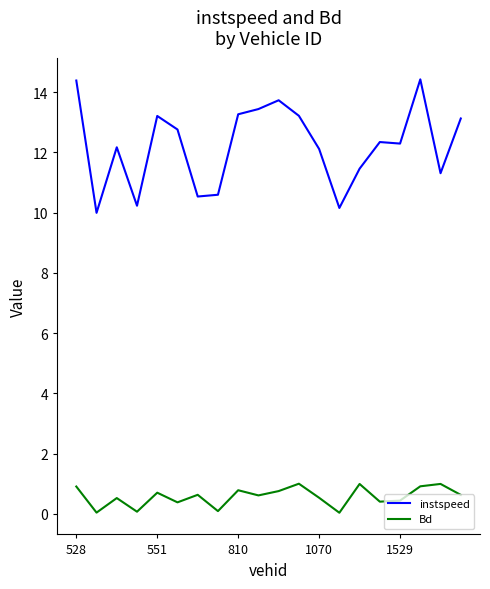

Rank the series by their average value, from lowest to highest.

Bd, instspeed